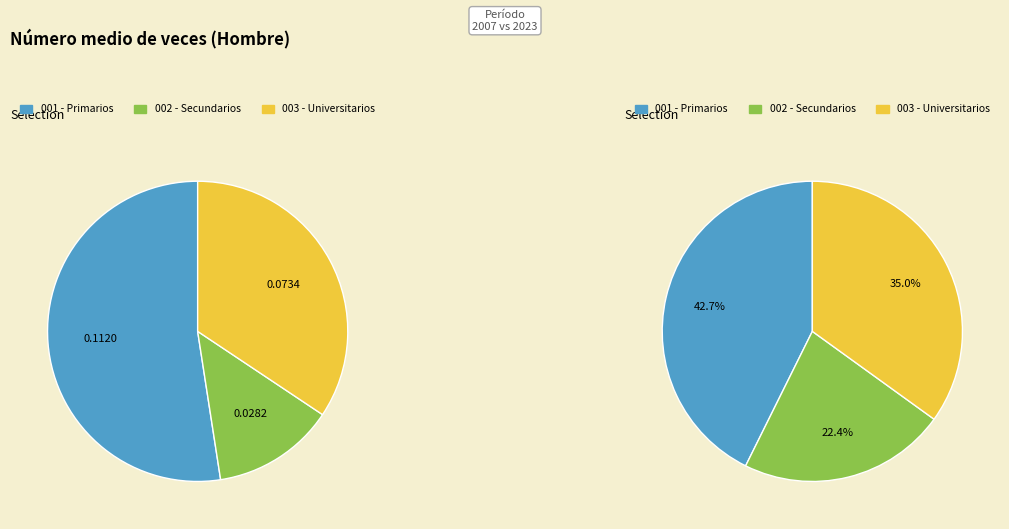

Which has a higher value, Secundarios or Universitarios?

Universitarios